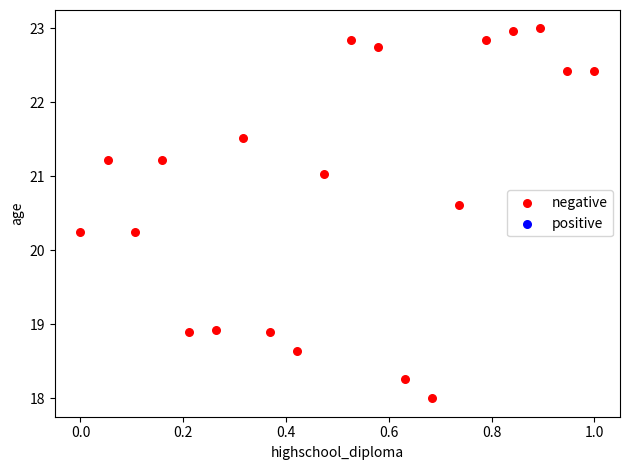

What is the range of Y values (max minus min)?

5.0